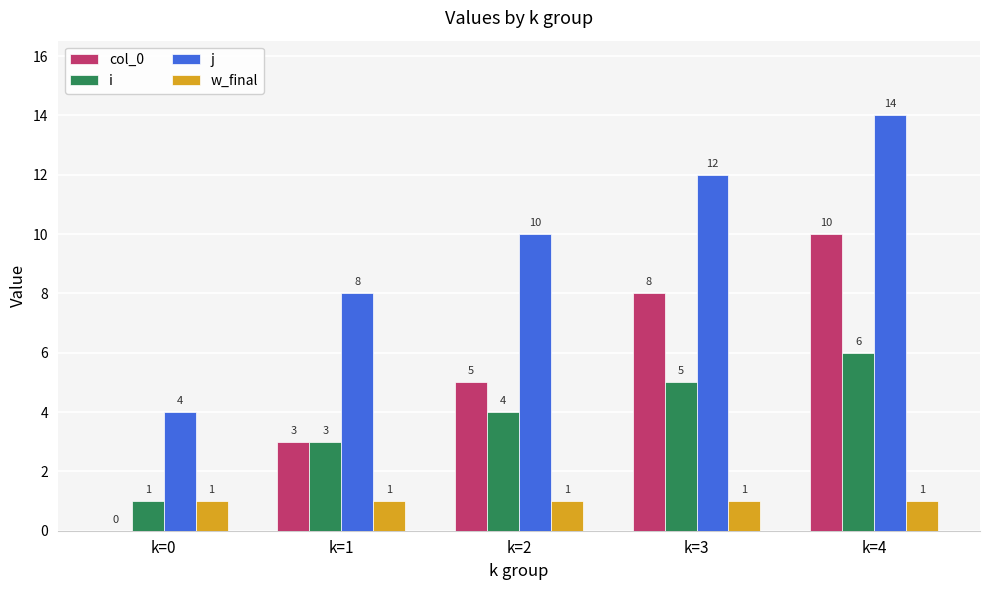

At which label does j reach its peak?

k=4